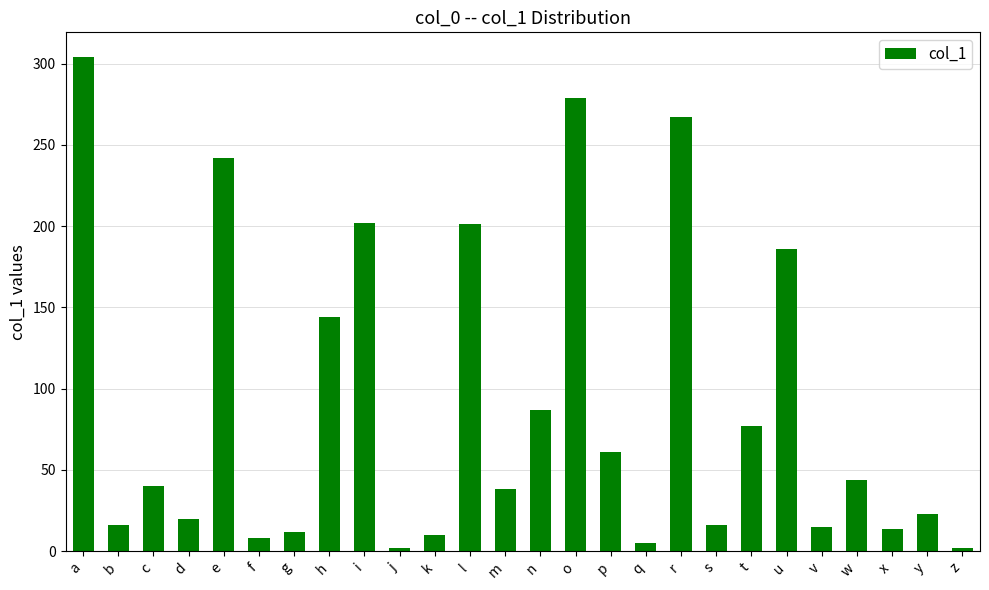

Approximately how many times larger is the value at u compared to a?

0.6